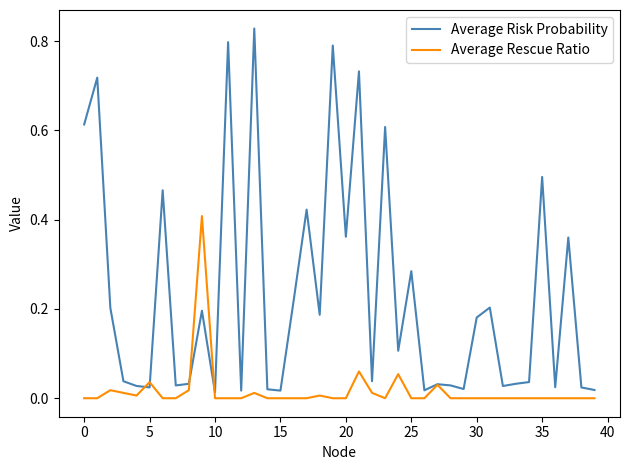

Rank the series by their average value, from lowest to highest.

Average Rescue Ratio, Average Risk Probability